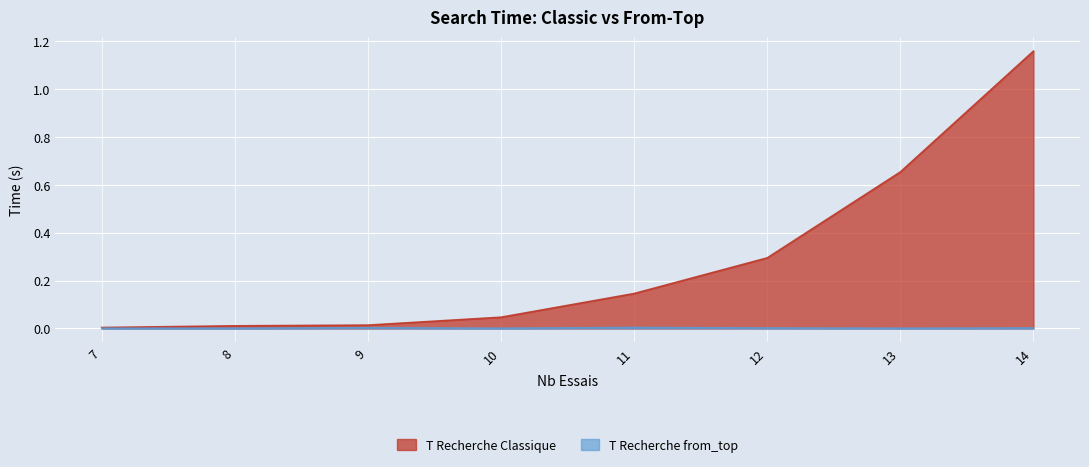

At which label does T Recherche from_top reach its minimum?

7